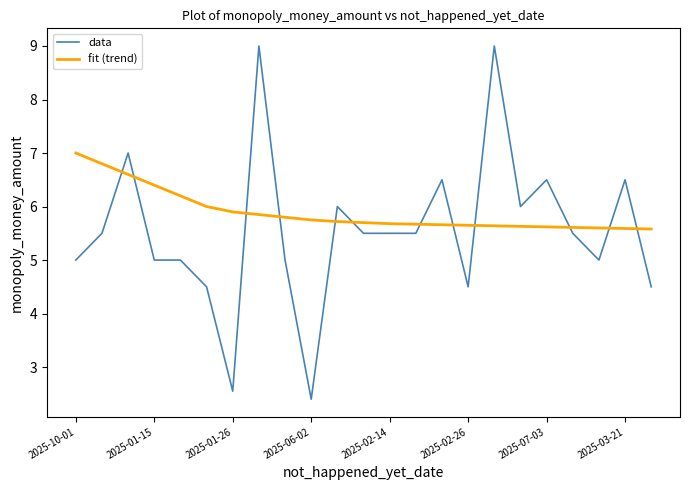

Does the chart display data point markers on the line(s)?

No